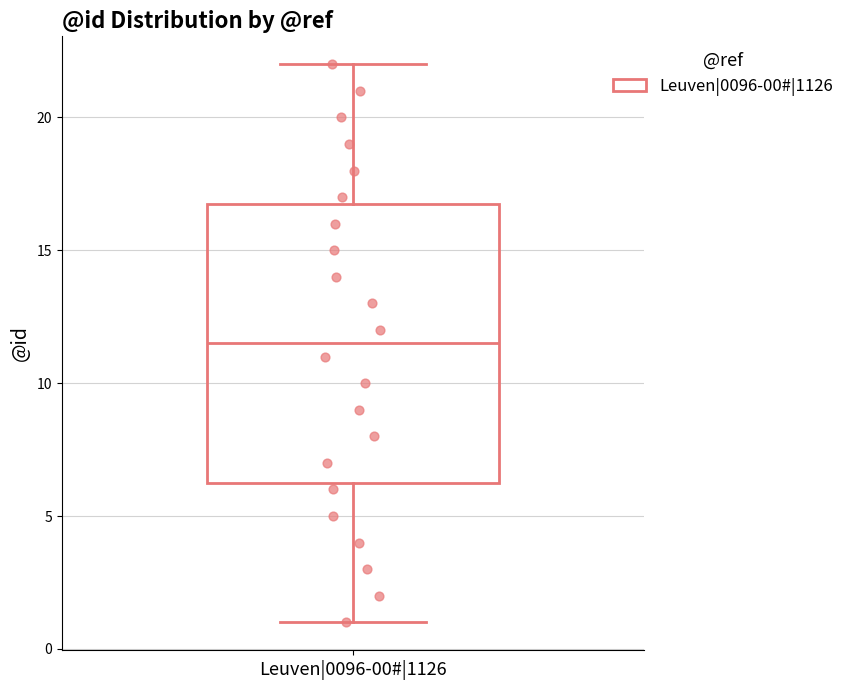

Read this box plot against the y-axis: the position of the median line, the range covered by the box, and the ends of both whiskers. The values are not printed on the chart, so give them approximately, as read against the axis.

median 11.5, box 6.5 to 17.0, whiskers 1.0 to 22.0